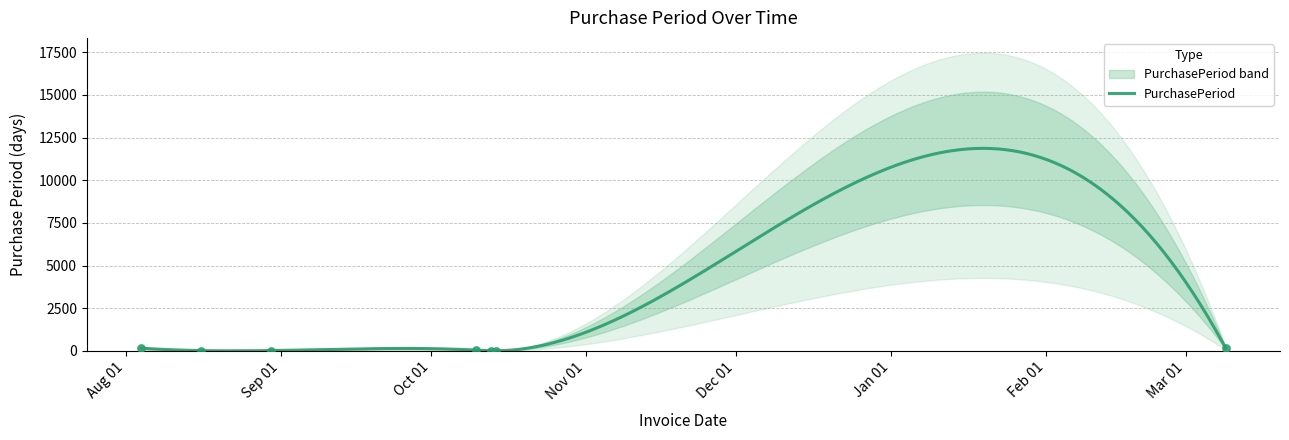

What is the change in value from 2016-08-30 to 2016-10-10?

+27